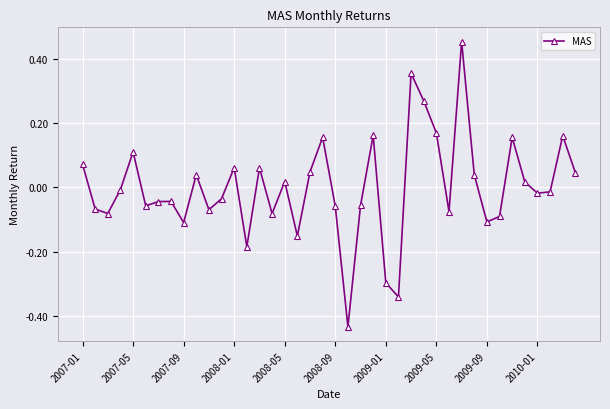

What is the difference between the maximum and minimum values?

0.9